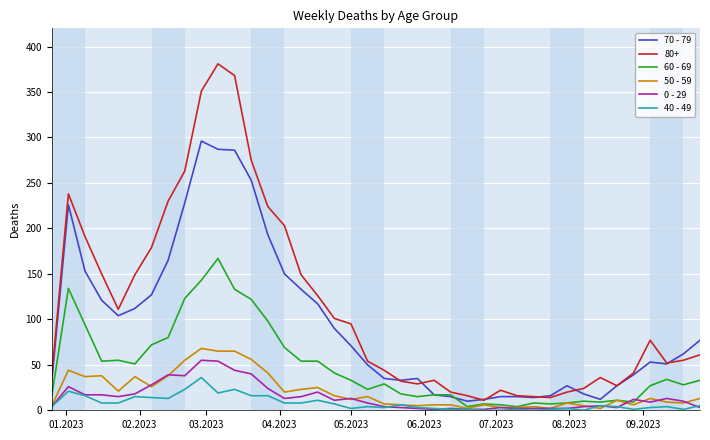

What is the difference between the maximum and minimum values in the 40 - 49 series?

36